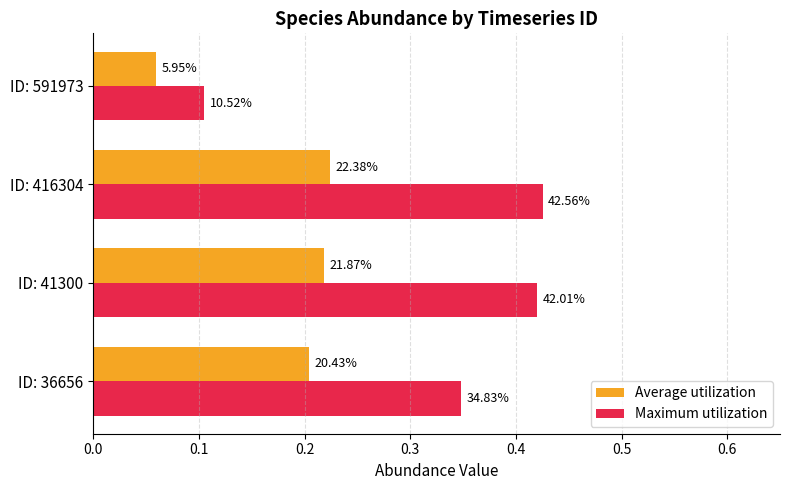

What are all the series names shown in the legend?

Average utilization, Maximum utilization